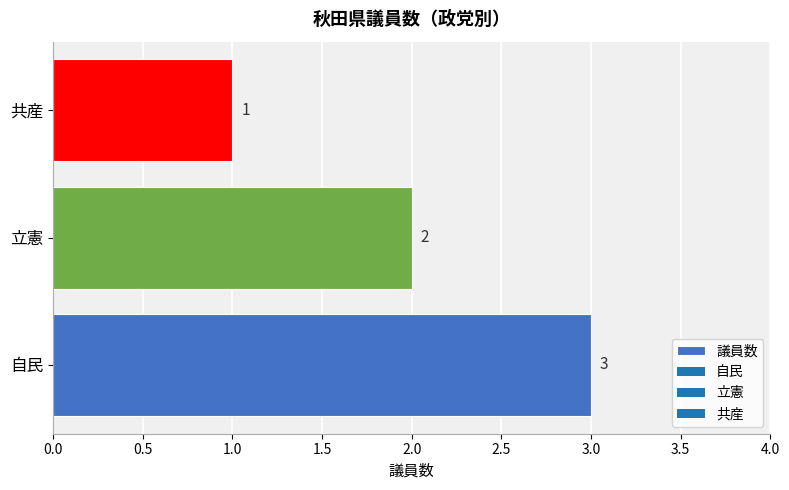

Count the number of categories in the chart.

3